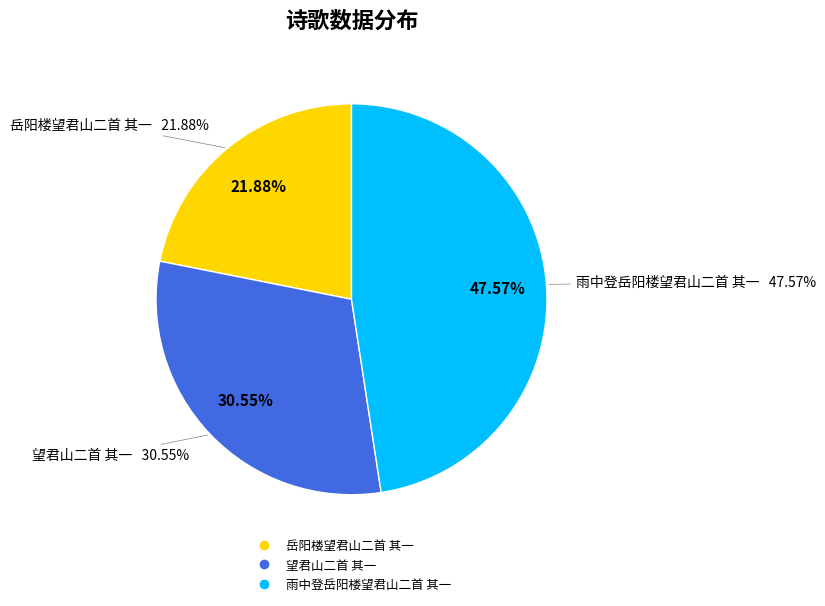

Rank the categories by value from highest to lowest.

雨中登岳阳楼望君山二首 其一, 望君山二首 其一, 岳阳楼望君山二首 其一